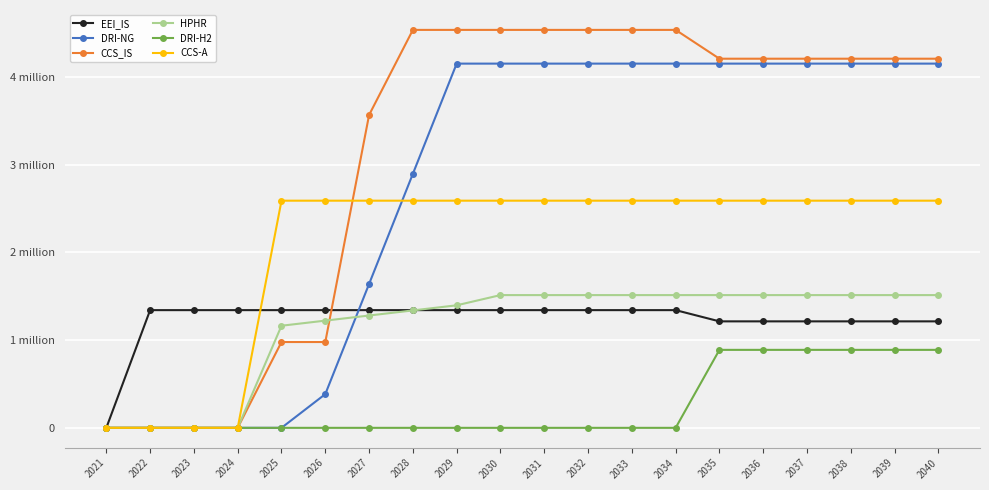

Is this an area chart (filled region under the line)?

No